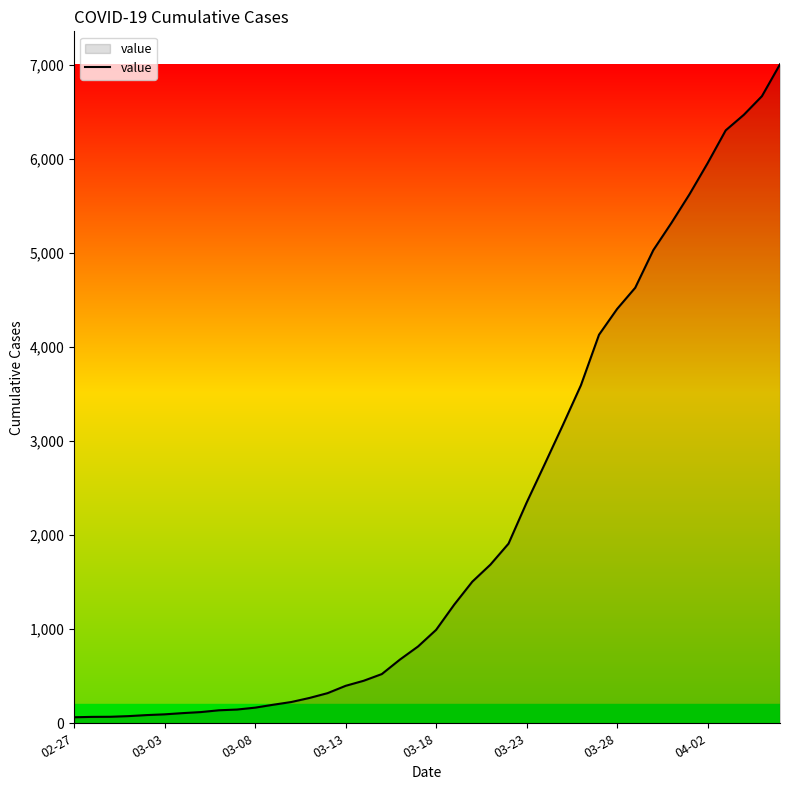

What is the greatest value displayed?

7003